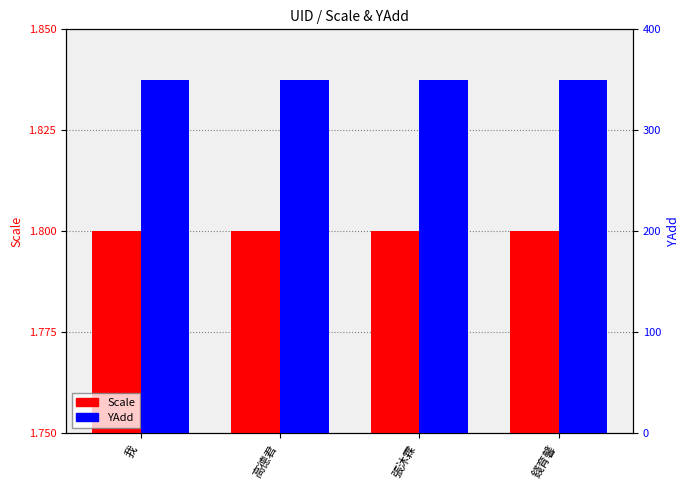

Is it true that Scale equals 1.8 at 我?

True